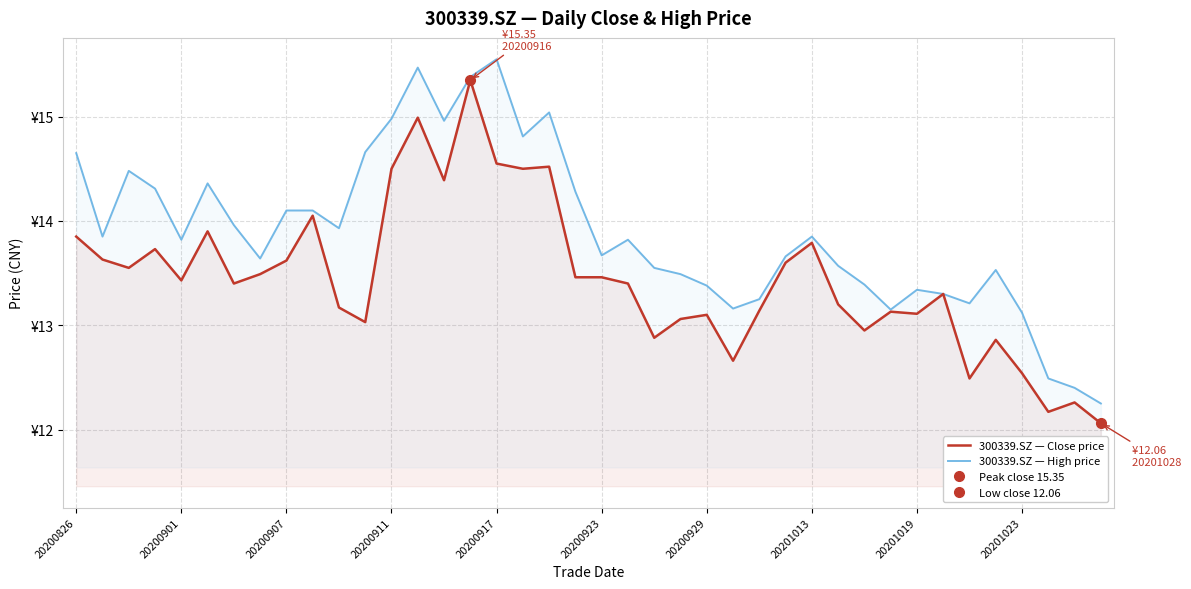

True or false: 300339.SZ — High price has more than 2 points higher than both neighbors.

True